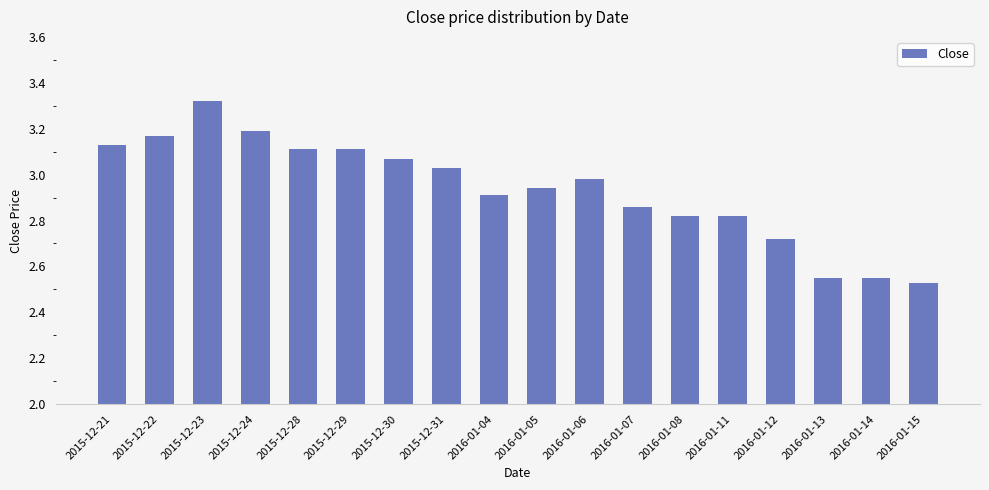

True or false: the data shows 3.2 at 2015-12-24.

True